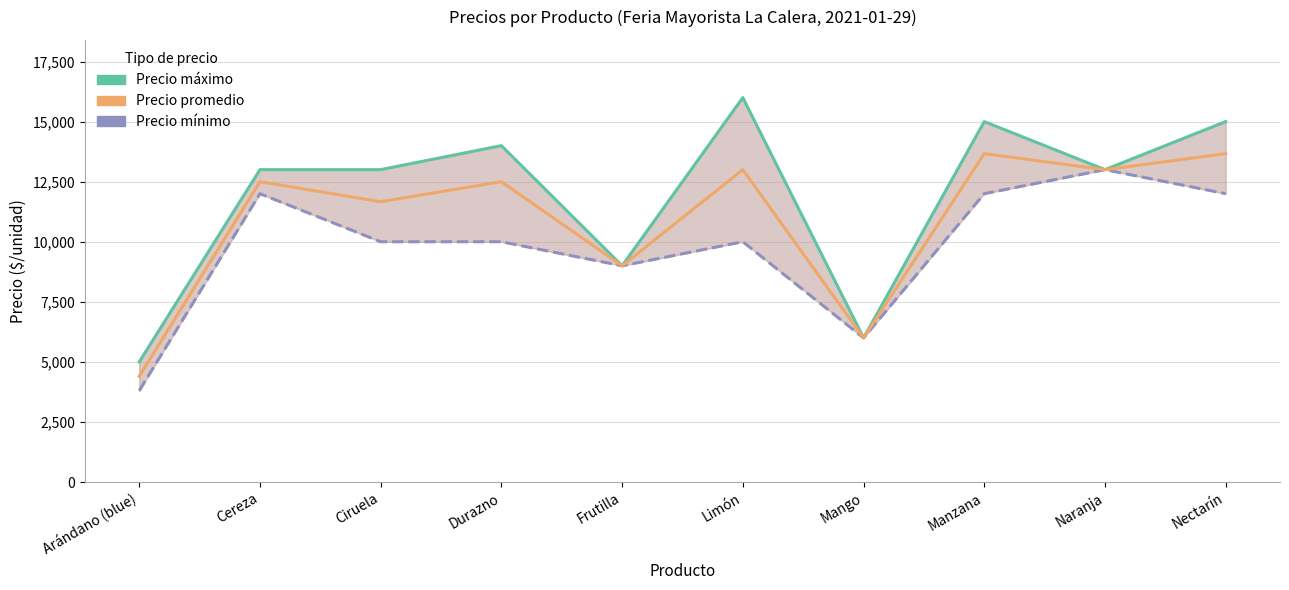

True or false: Precio promedio and Precio máximo intersect in this chart.

False